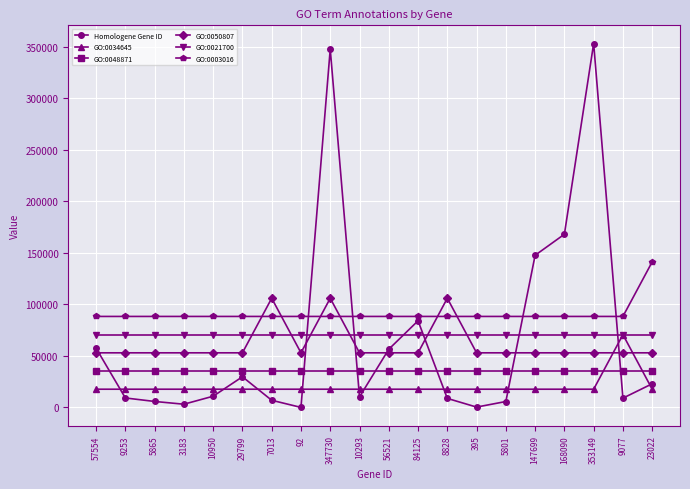

What is the sum of the GO:0021700 values at 23022 and 7013?

141406.8